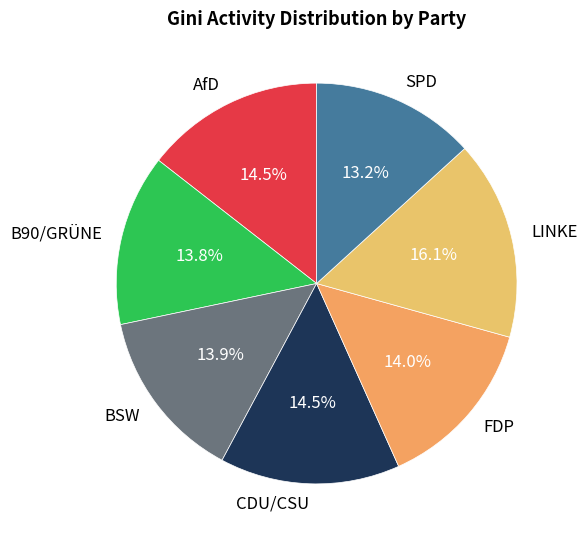

What is the smallest slice in the pie chart?

SPD